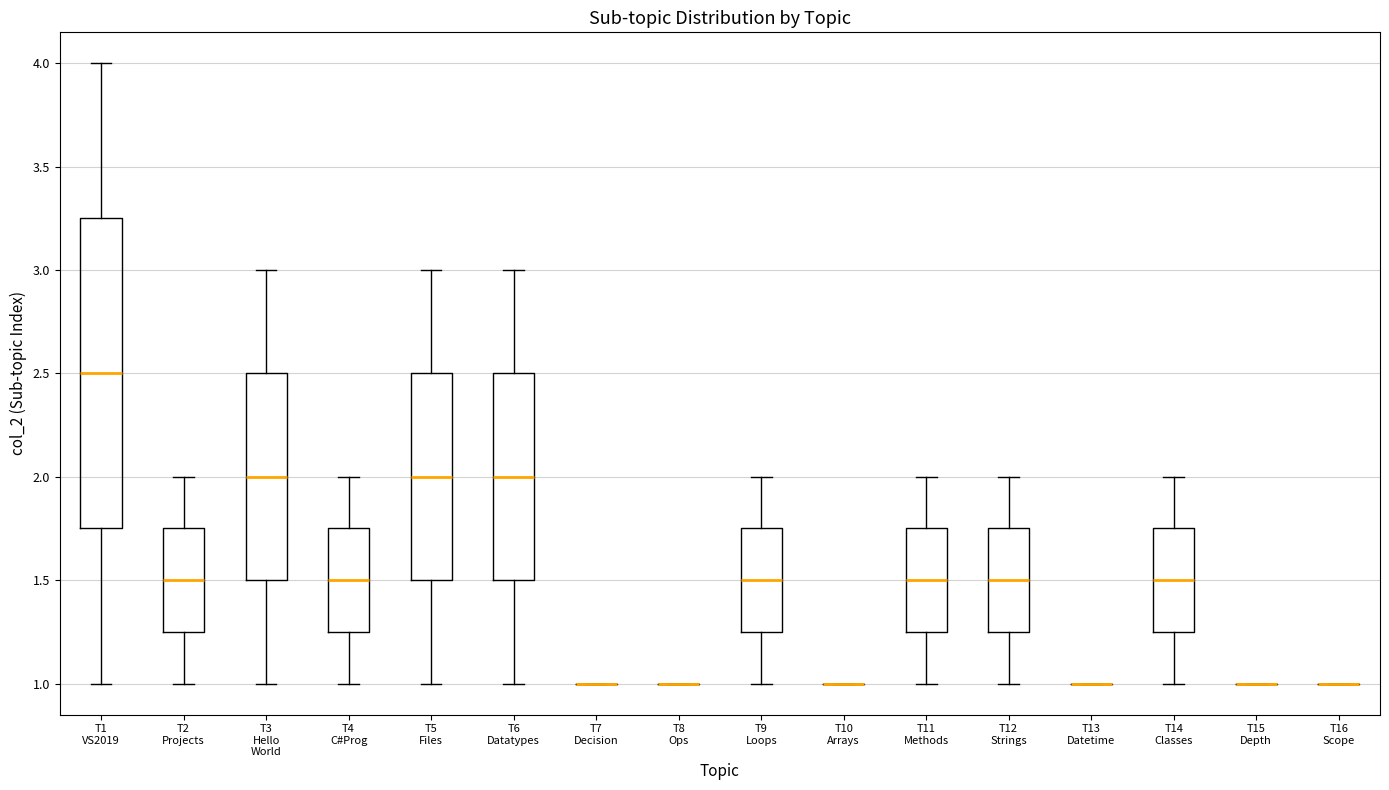

Reading left to right, transcribe this box plot: for each box, give where its median line is, the range the box spans, and where its two whiskers end, as read against the y-axis. The values are not printed on the chart, so give them approximately, as read against the axis.

T1 VS2019: median 2.50, box 1.75 to 3.25, whiskers 1.00 to 4.00
T2 Projects: median 1.50, box 1.25 to 1.75, whiskers 1.00 to 2.00
T3 Hello World: median 2.00, box 1.50 to 2.50, whiskers 1.00 to 3.00
T4 C#Prog: median 1.50, box 1.25 to 1.75, whiskers 1.00 to 2.00
T5 Files: median 2.00, box 1.50 to 2.50, whiskers 1.00 to 3.00
T6 Datatypes: median 2.00, box 1.50 to 2.50, whiskers 1.00 to 3.00
T7 Decision: box collapsed to a line at 1.00, whiskers 1.00 to 1.00
T8 Ops: box collapsed to a line at 1.00, whiskers 1.00 to 1.00
T9 Loops: median 1.50, box 1.25 to 1.75, whiskers 1.00 to 2.00
T10 Arrays: box collapsed to a line at 1.00, whiskers 1.00 to 1.00
T11 Methods: median 1.50, box 1.25 to 1.75, whiskers 1.00 to 2.00
T12 Strings: median 1.50, box 1.25 to 1.75, whiskers 1.00 to 2.00
T13 Datetime: box collapsed to a line at 1.00, whiskers 1.00 to 1.00
T14 Classes: median 1.50, box 1.25 to 1.75, whiskers 1.00 to 2.00
T15 Depth: box collapsed to a line at 1.00, whiskers 1.00 to 1.00
T16 Scope: box collapsed to a line at 1.00, whiskers 1.00 to 1.00